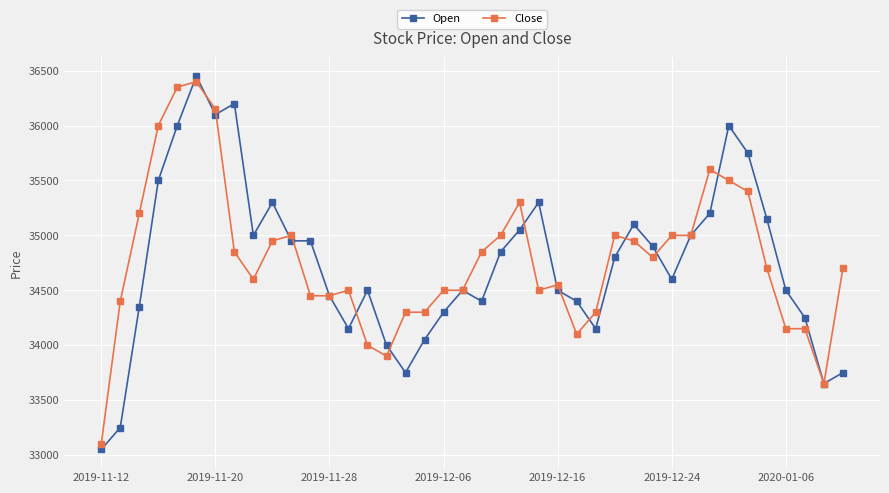

Which series has the largest range (max minus min)?

Open